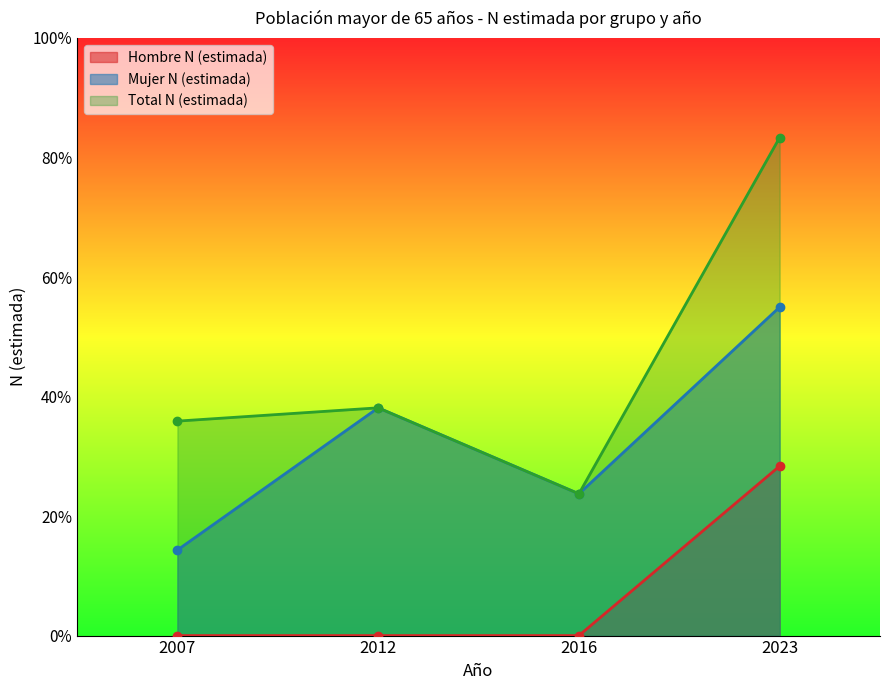

True or false: Mujer N (estimada) and Hombre N (estimada) cross at least once.

False